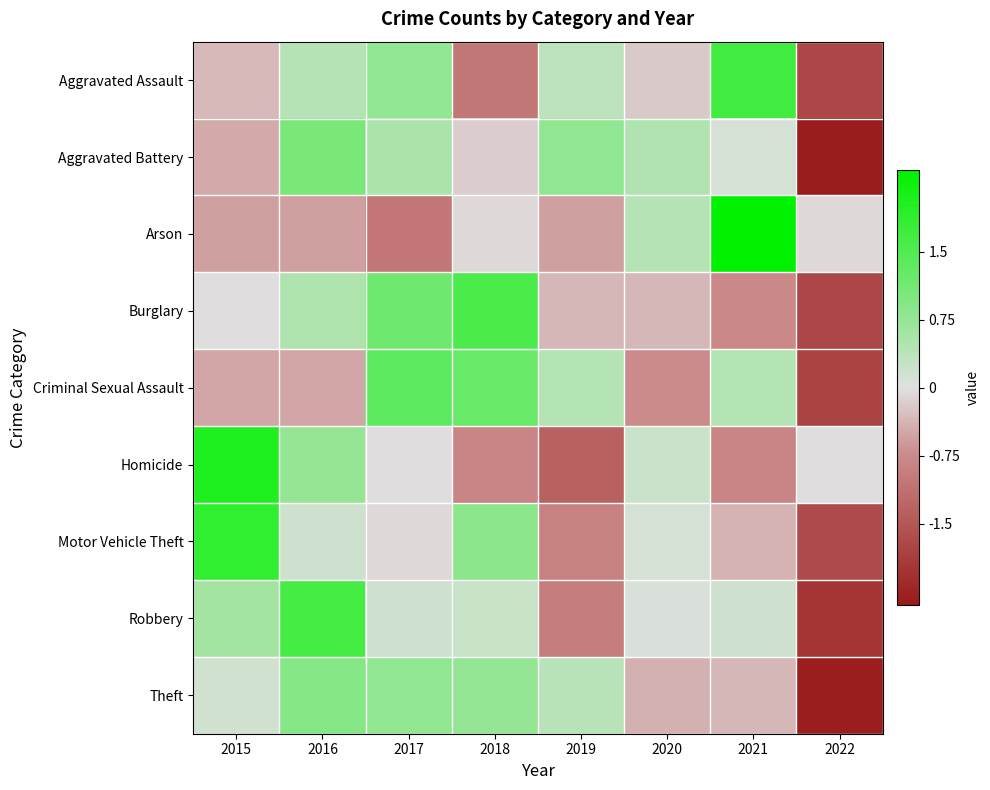

Which category has the lowest value across all series?

2022